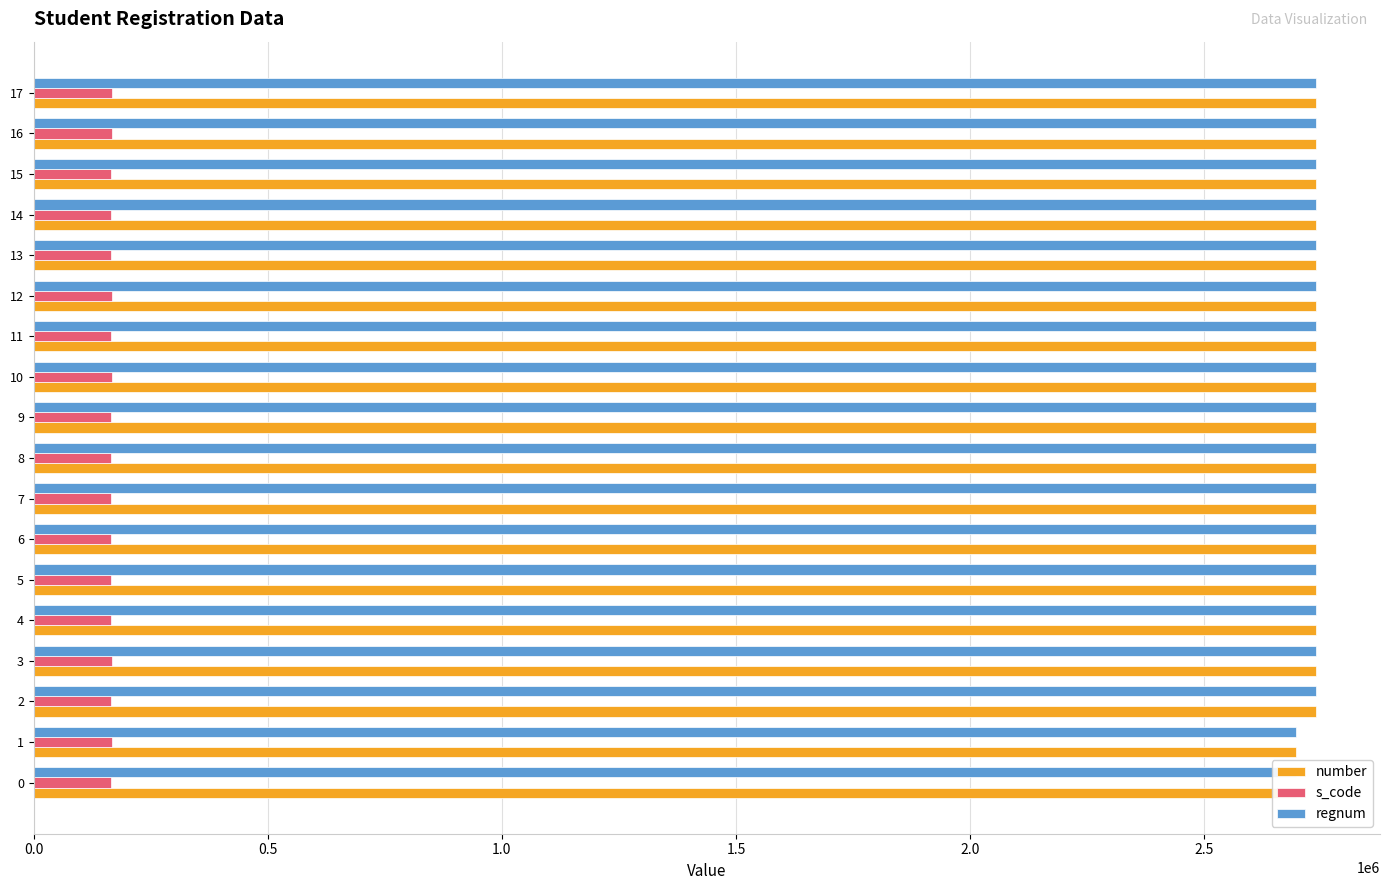

Rank the series by their maximum value, from lowest to highest.

s_code, number, regnum